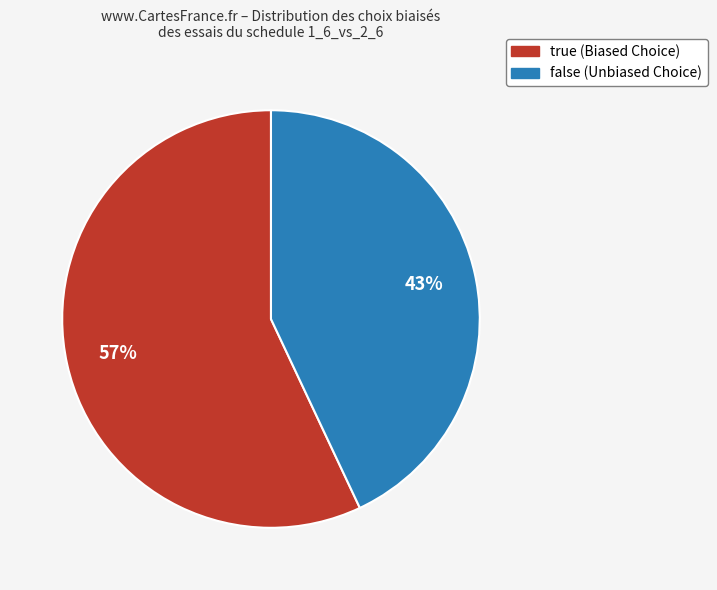

Count the number of slices in the pie.

2